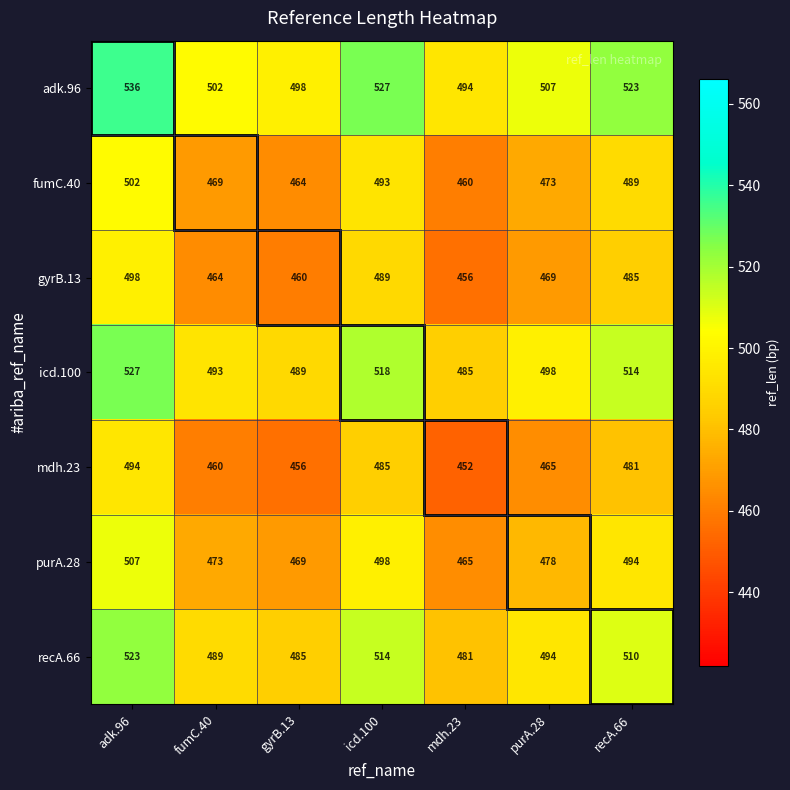

What is the difference between the highest and lowest values at icd.100?

42